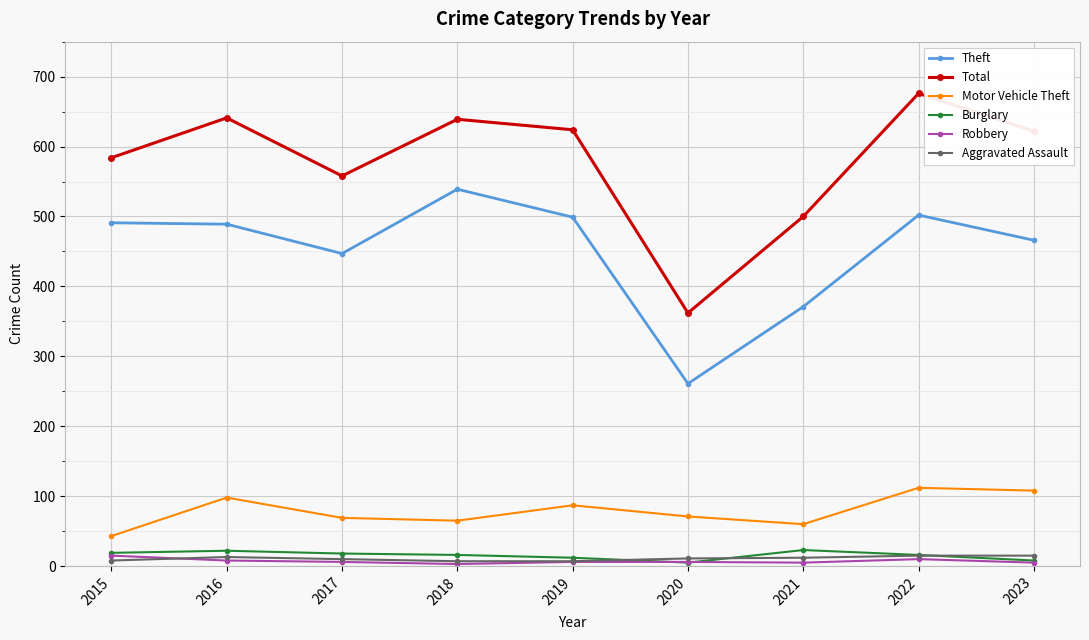

True or false: Motor Vehicle Theft and Aggravated Assault intersect in this chart.

False